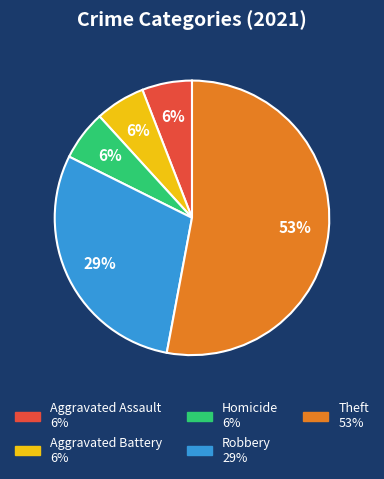

To the nearest percent, what is the average slice percentage?

20%